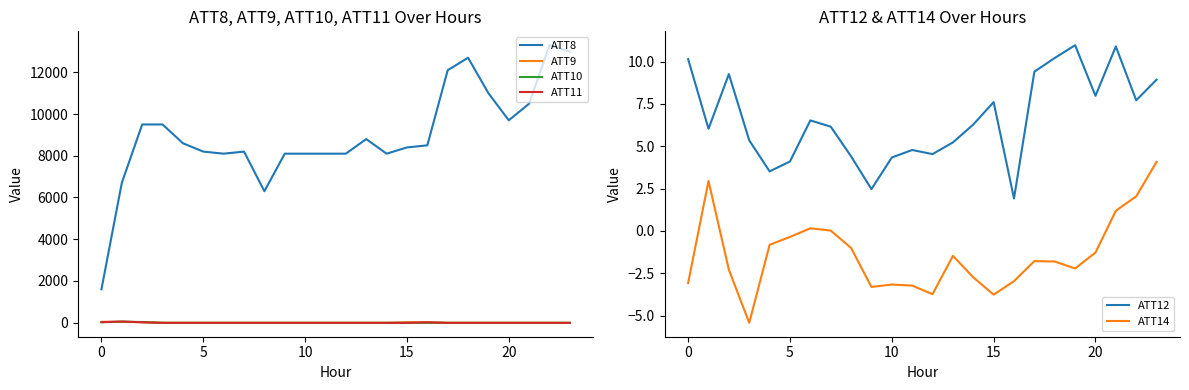

What is the difference between the highest and lowest values at 13?

8810.0